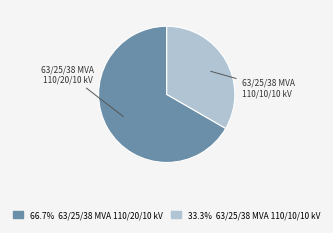

Does any single category account for the majority?

Yes